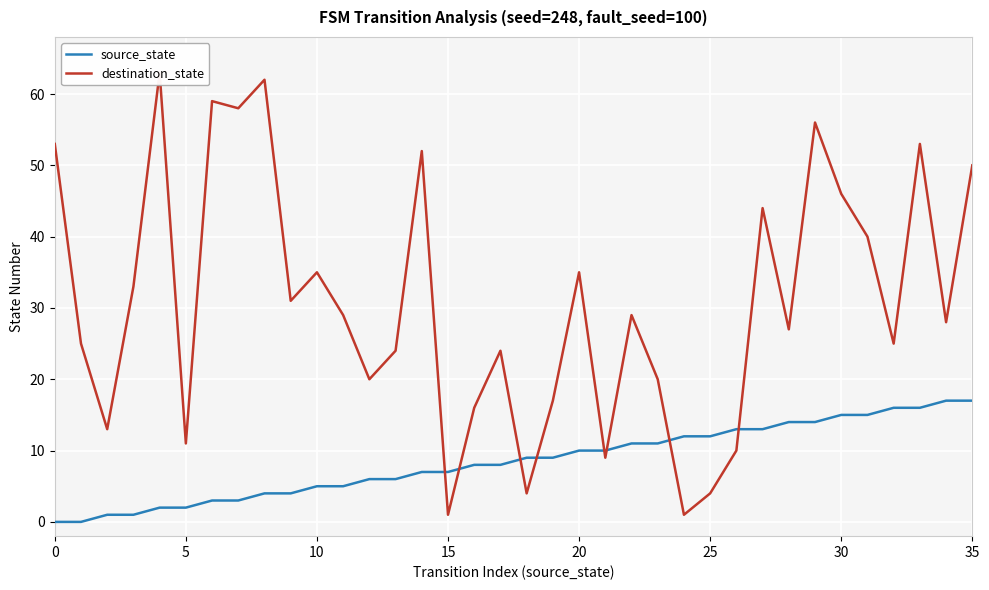

Which series has the largest total across all categories?

destination_state